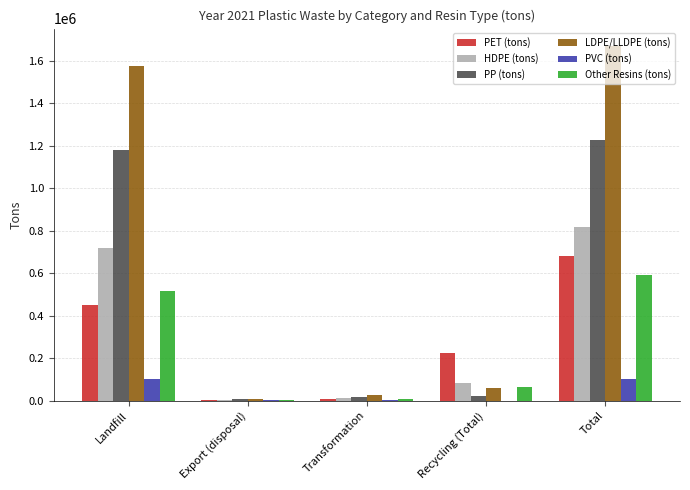

True or false: LDPE/LLDPE (tons) has a value of 2613898.2 at Landfill.

False